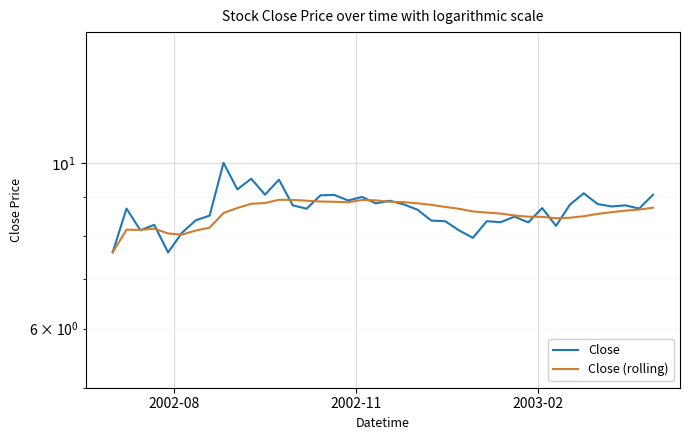

What is the maximum value for Close?

10.0